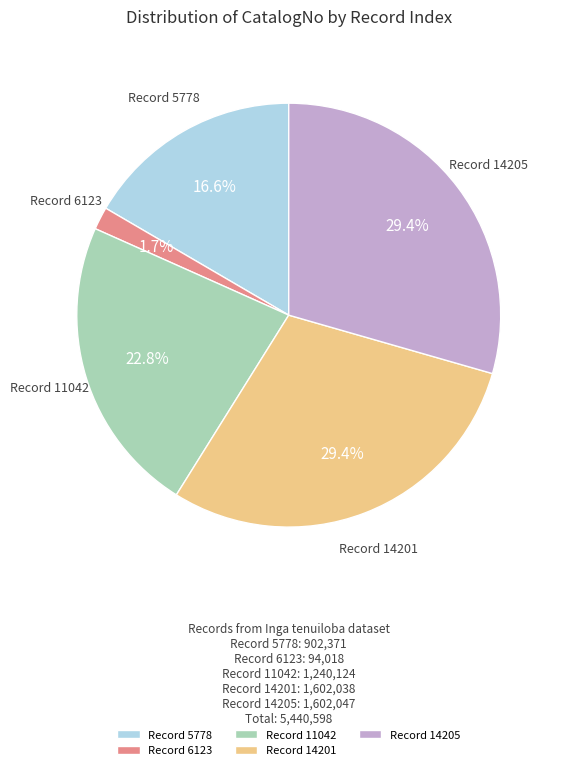

What percentage is NOT represented by Record 5778?

83.4%